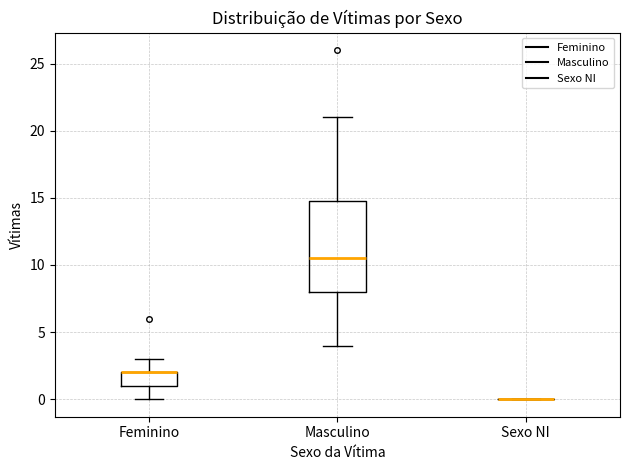

Comparing the boxes themselves (not the whiskers), which one is the tallest?

Masculino